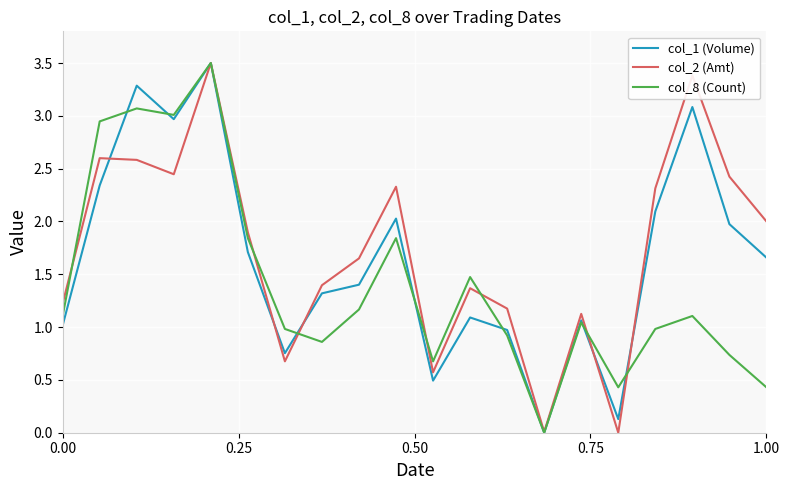

What is the greatest value displayed?

3.5